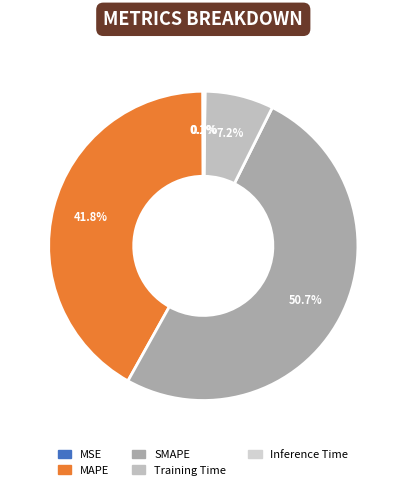

Rank the categories by value from highest to lowest.

SMAPE, MAPE, Training Time, Inference Time, MSE